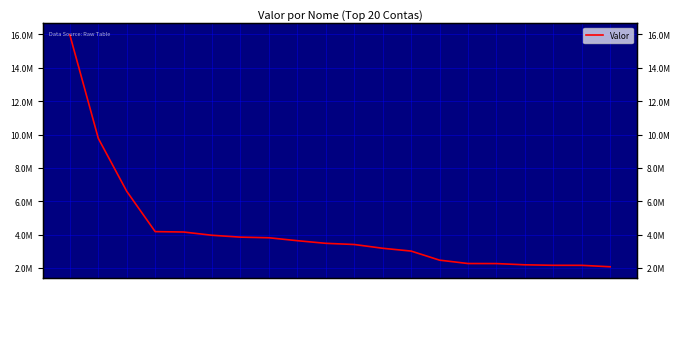

True or false: there are more than 0 points higher than both neighbors.

False